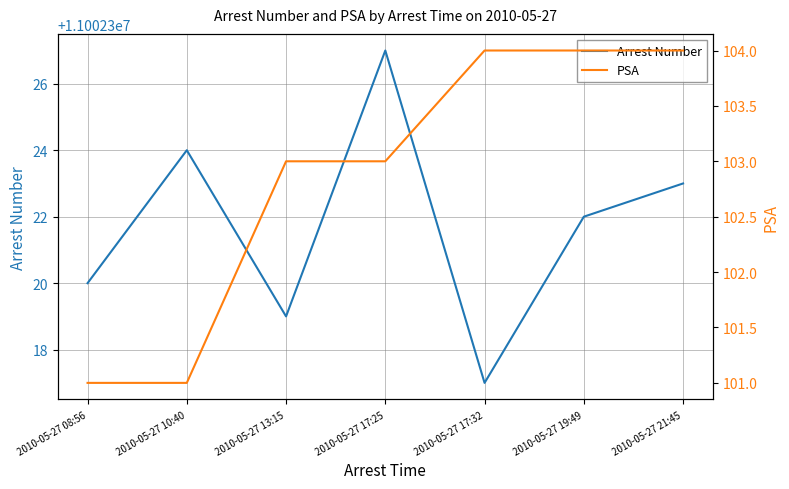

True or false: PSA has a value of 26 at 2010-05-27 21:45.

False